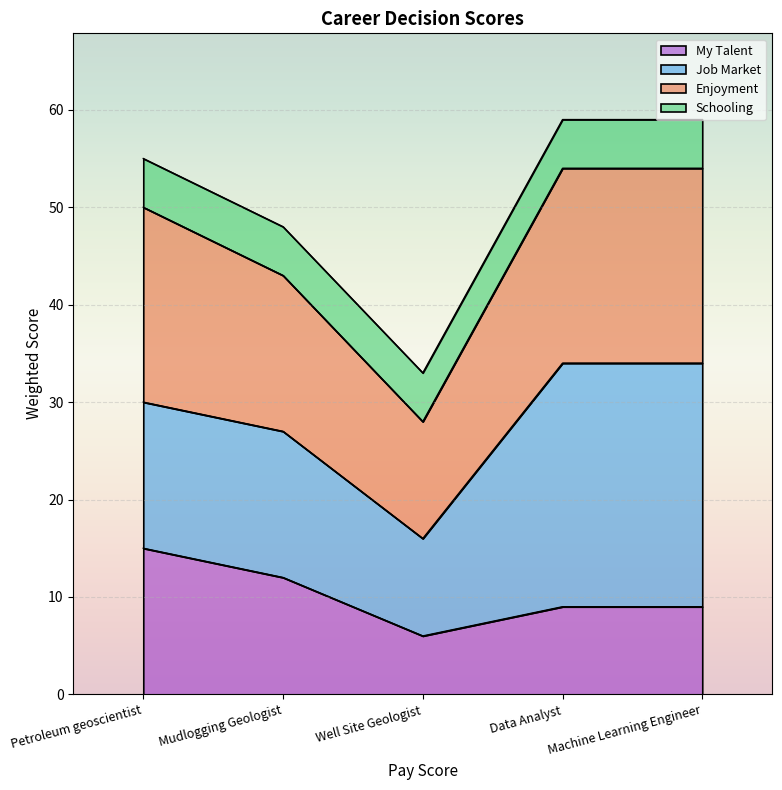

What is the highest value of the My Talent series?

15